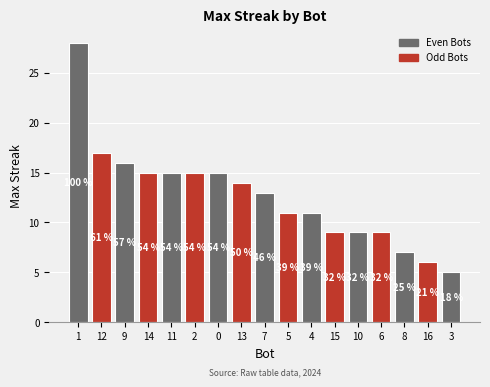

True or false: the data shows 22 at 11.

False